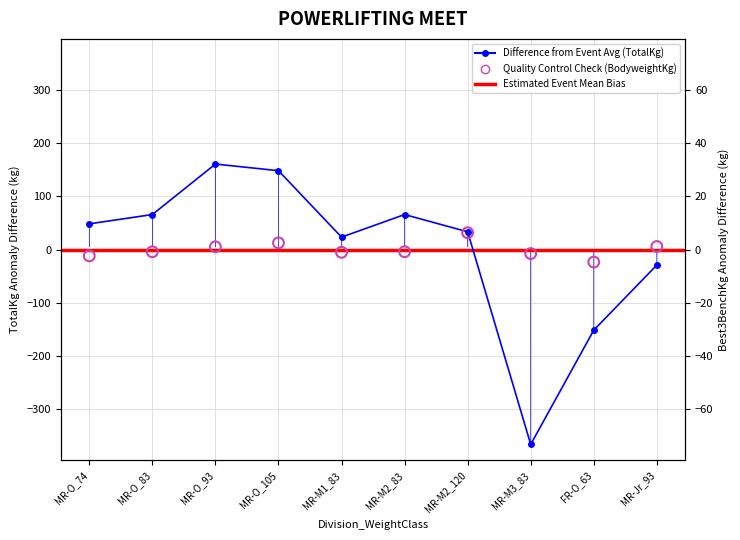

Which series reaches the maximum Y coordinate?

TotalKg